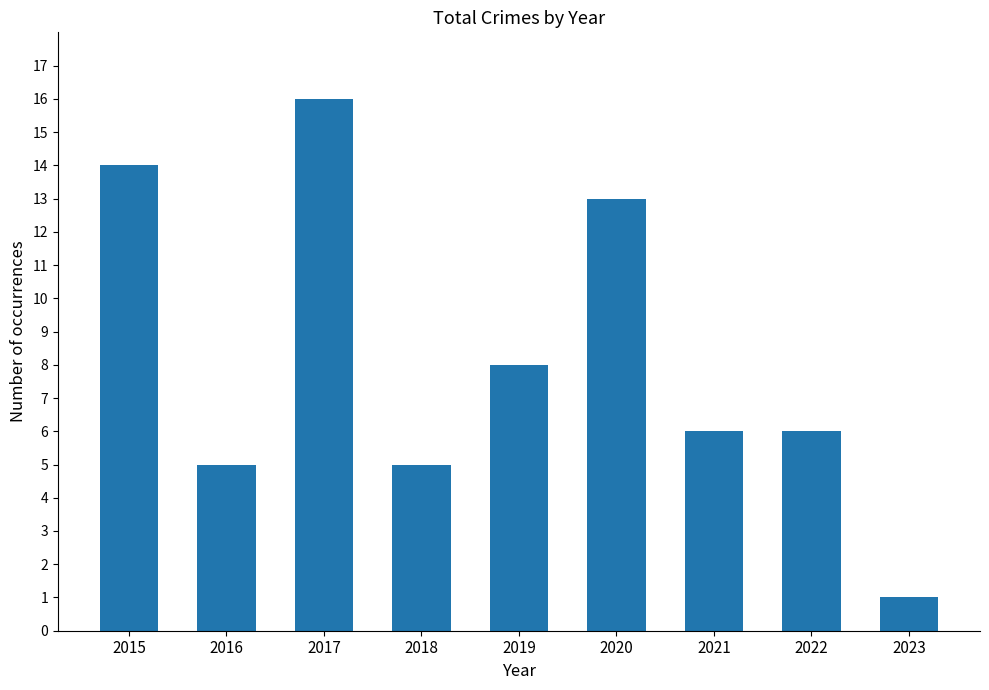

Reading left to right, list all the values displayed in this chart.

2015=14	2016=5	2017=16	2018=5	2019=8	2020=13	2021=6	2022=6	2023=1